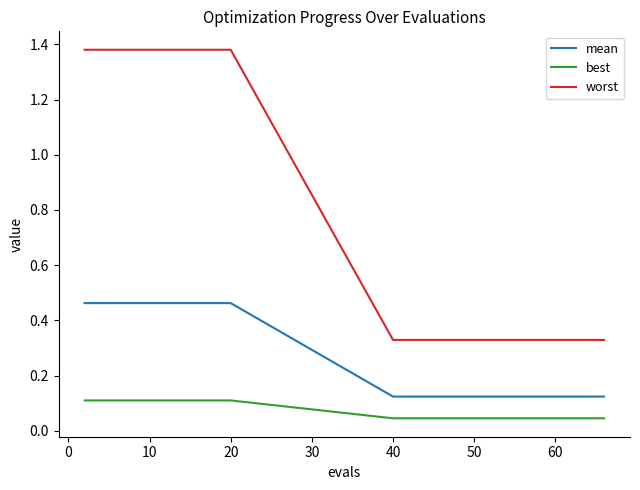

True or false: best and mean intersect in this chart.

False